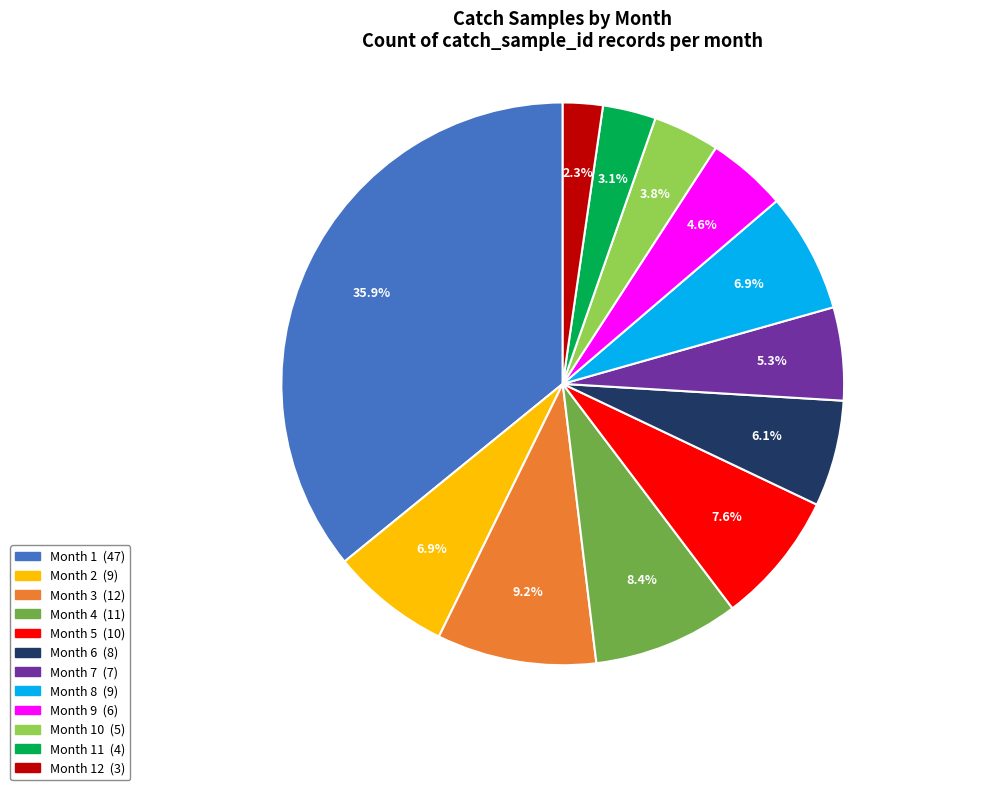

Is there any slice that represents more than half of the pie?

No